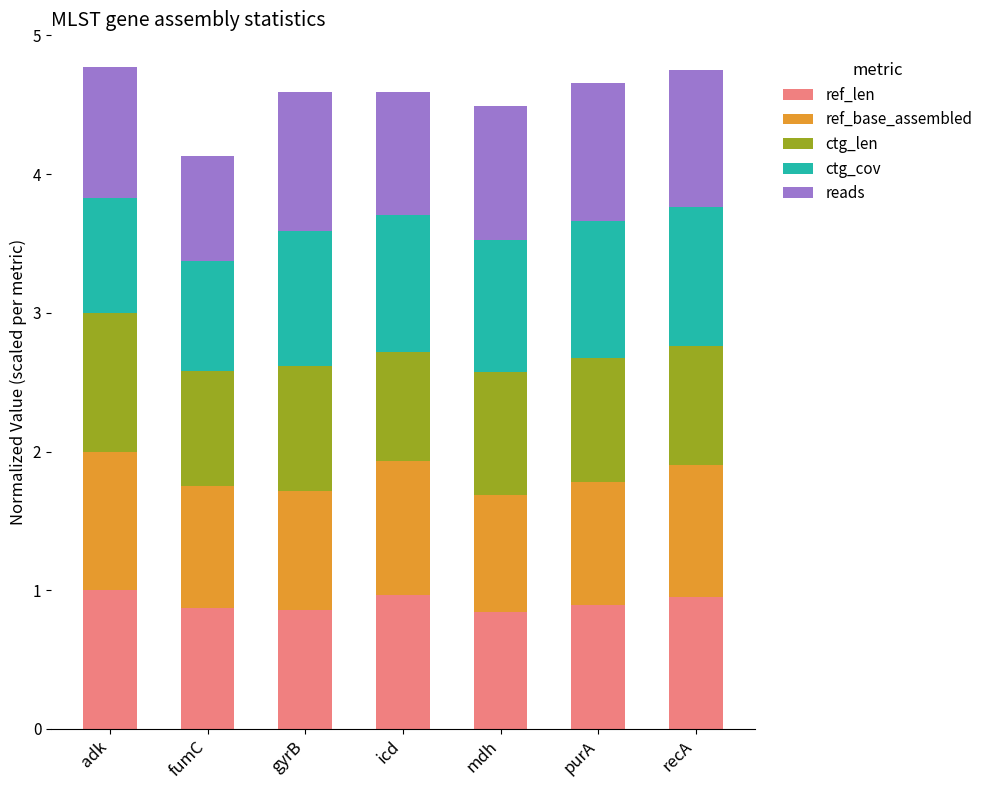

What is the total value across all series at adk?

4.8